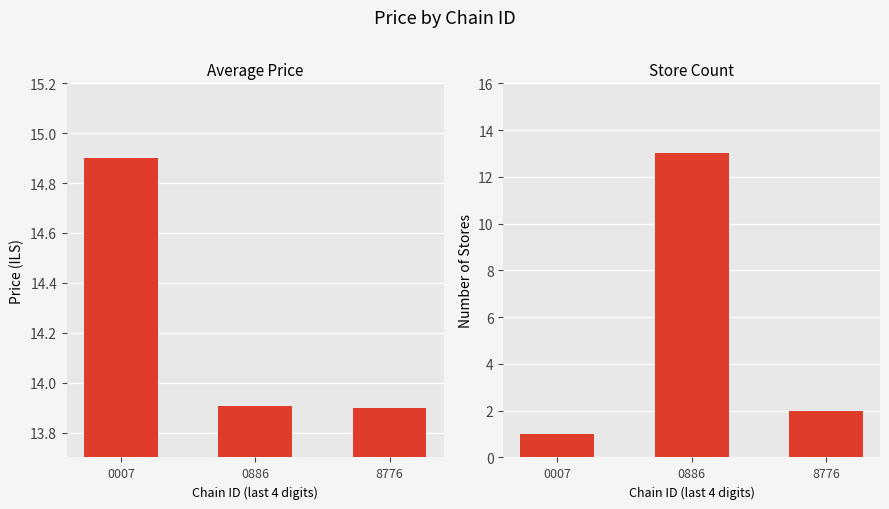

Is the value of Store Count at 0886 greater than the value of Average Price at 0007?

No